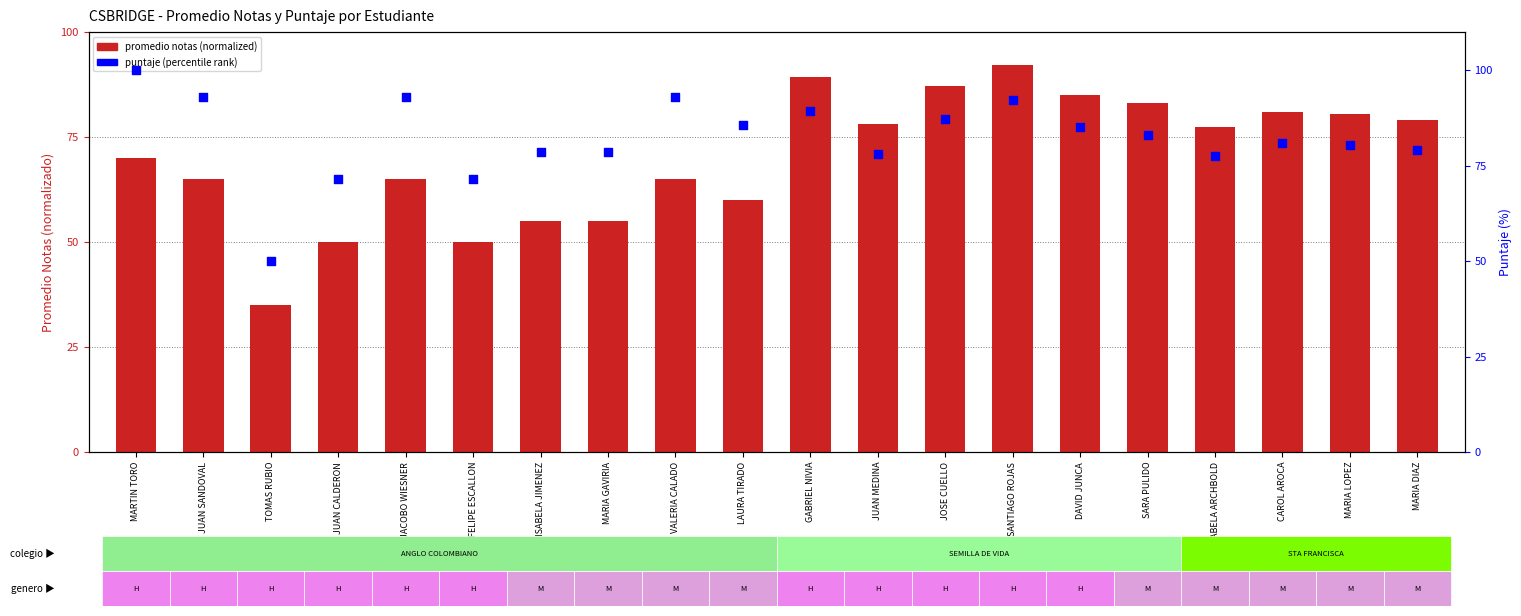

Is the value of puntaje (percentile rank) at TOMAS RUBIO greater than the value of promedio notas (normalized) at MARIA LOPEZ?

No